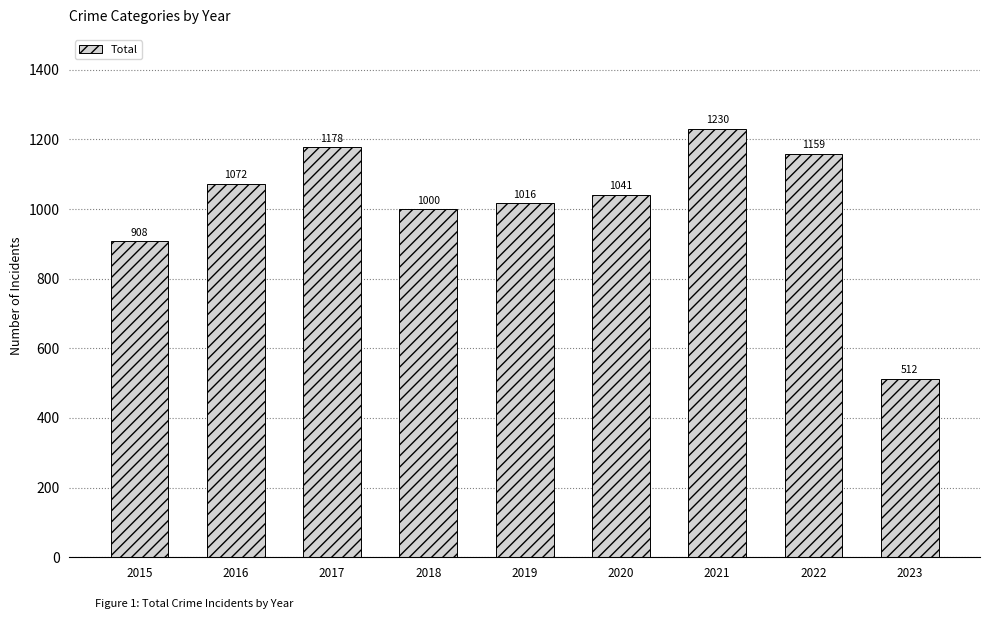

Which category has the lowest value across all series?

2023